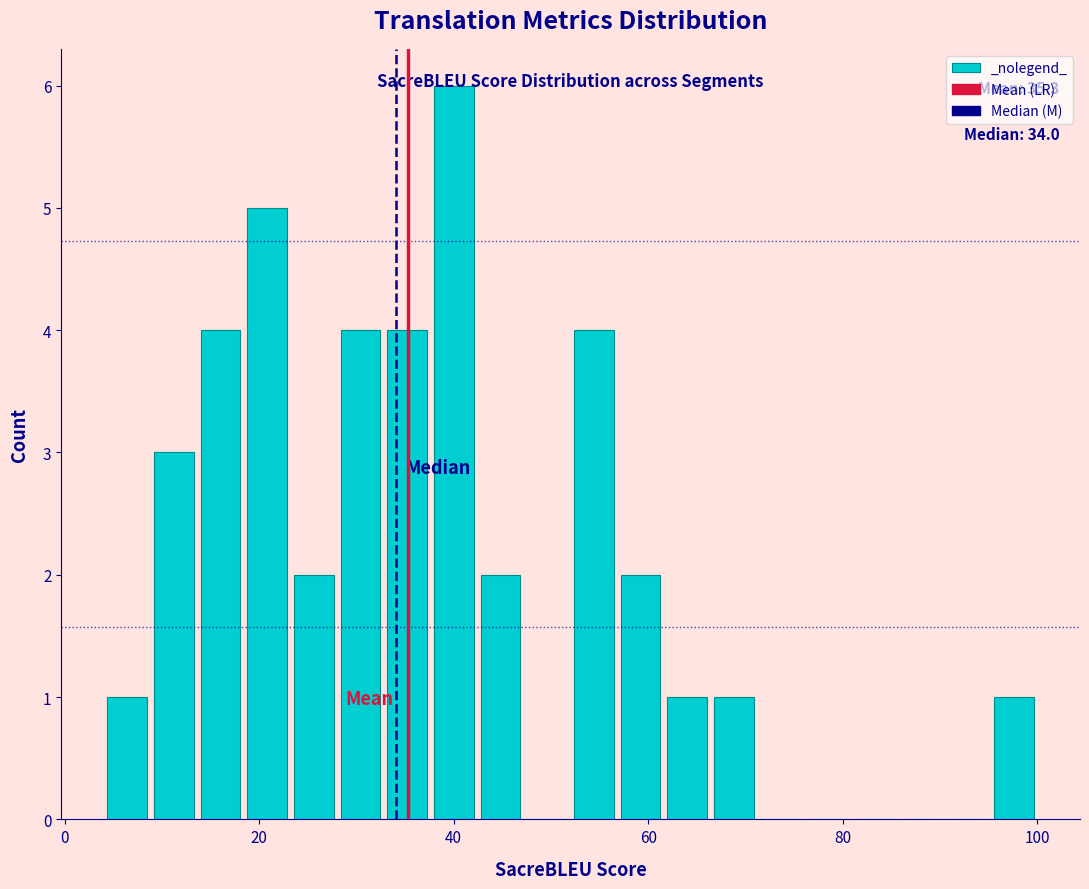

Around what value on the x-axis is the tallest bar? Give the approximate position of its centre, as read against the axis.

40